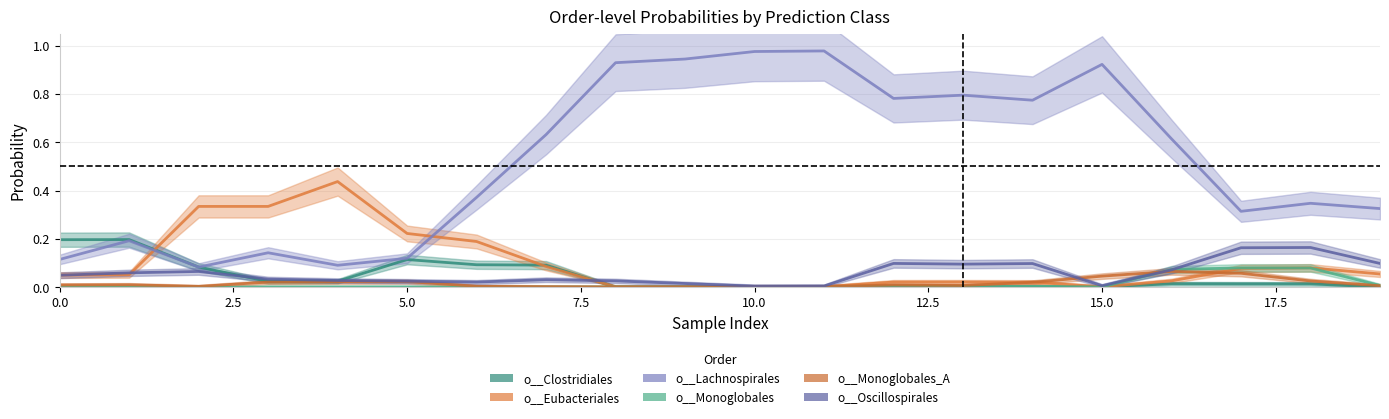

Which series changed the most between 3 and 3?

o__Lachnospirales